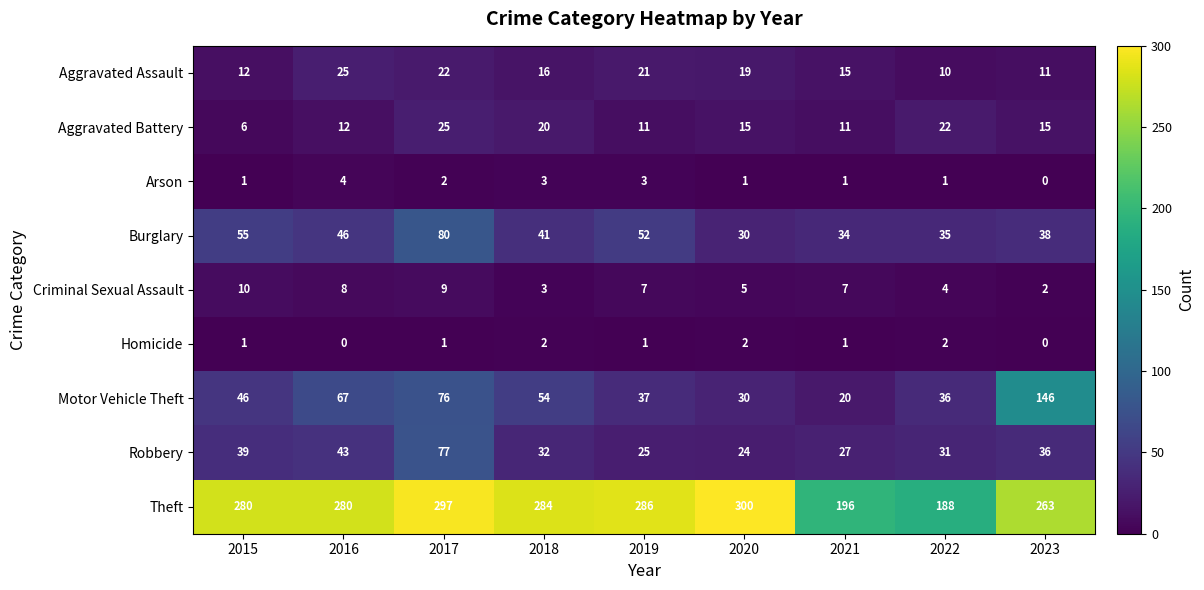

How many data points does each series have?

9